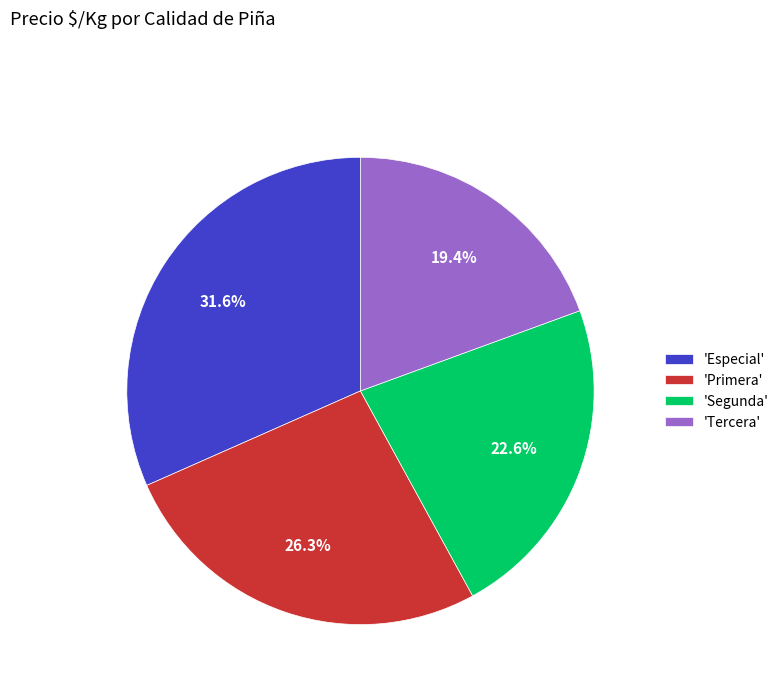

What is the ratio of the value at 'Tercera' to the value at 'Primera'?

0.7